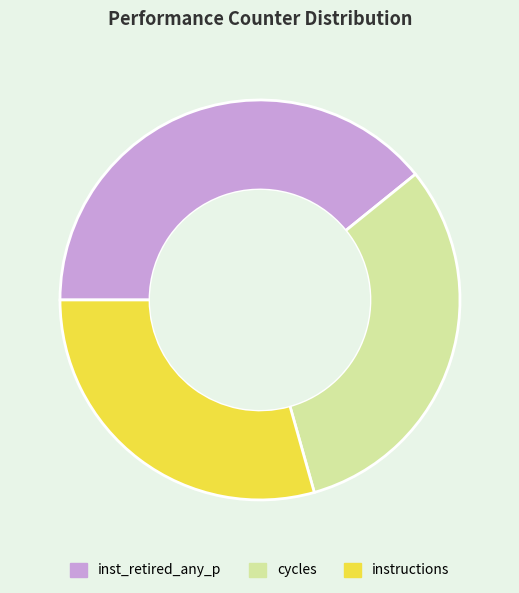

Is instructions the majority of the pie?

No